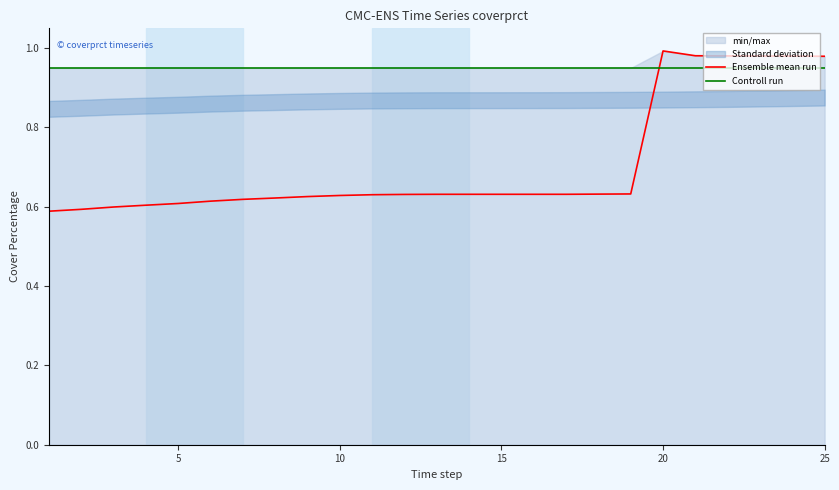

True or false: Ensemble mean run has a value of 0.9 at 5.

False